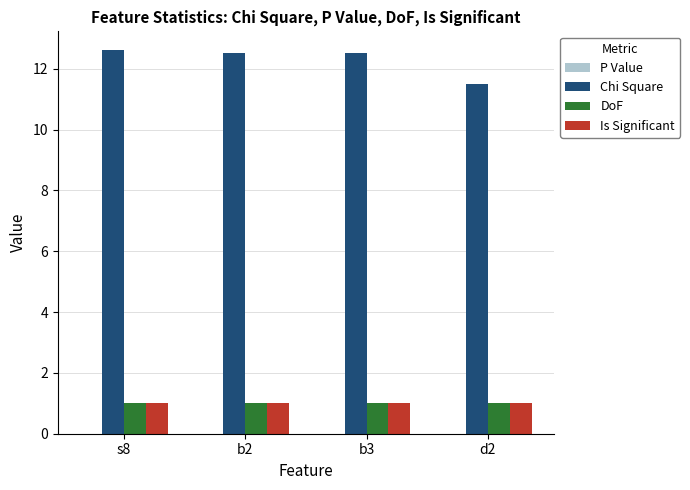

Which series has the largest range (max minus min)?

Chi Square